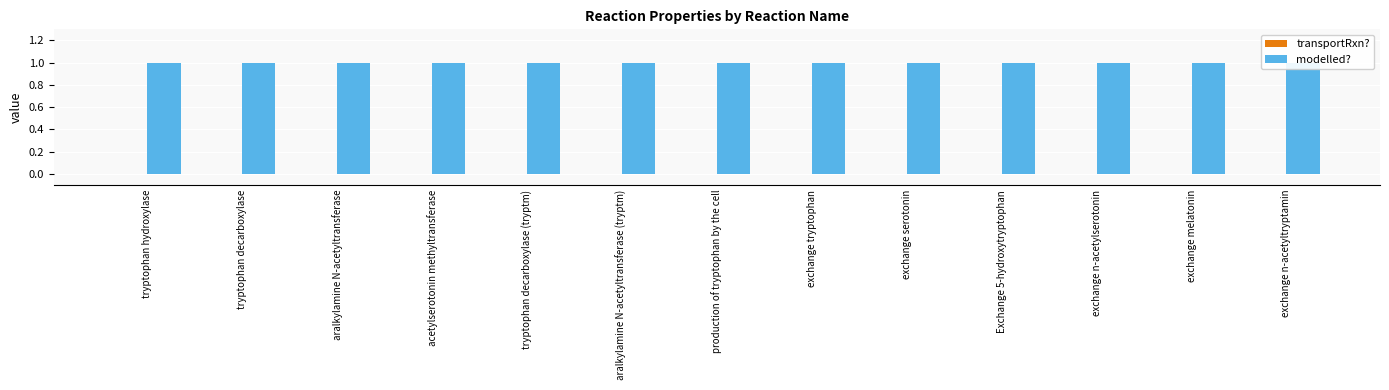

Does the chart contain stacked bars?

No